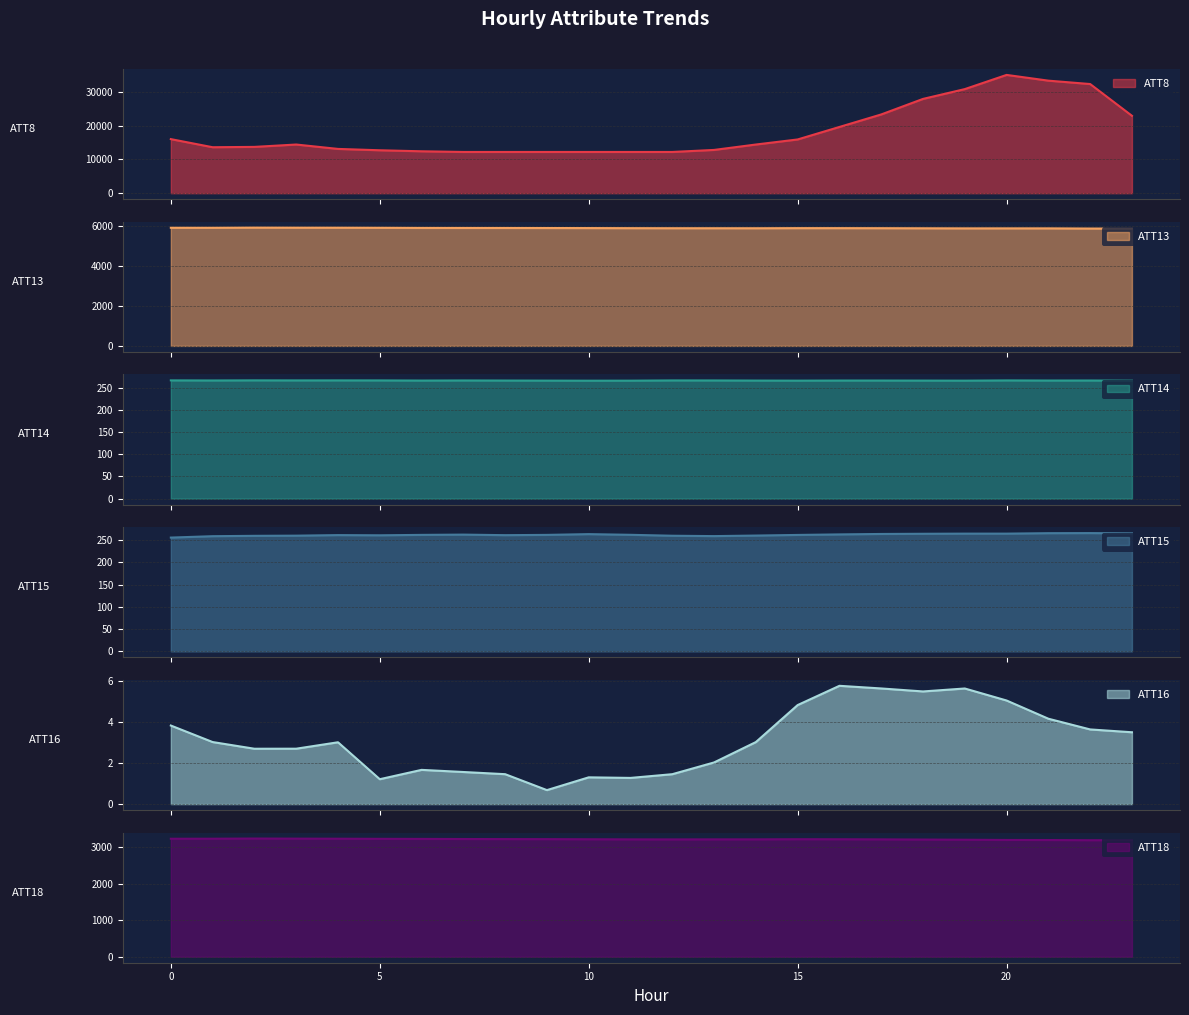

Reading right to left, list all the values displayed in this chart.

ATT8: 23=22900.0	22=32300.0	21=33300.0	20=35000.0	19=30800.0	18=27900.0	17=23300.0	16=19600.0	15=15900.0	14=14400.0	13=12800.0	12=12200.0	11=12200.0	10=12200.0	9=12200.0	8=12200.0	7=12200.0	6=12400.0	5=12700.0	4=13100.0	3=14400.0	2=13700.0	1=13600.0	0=16000.0
ATT13: 23=5890.7	22=5893.1	21=5901.9	20=5902.2	19=5901.6	18=5906.0	17=5910.4	16=5912.6	15=5912.8	14=5907.8	13=5908.5	12=5909.2	11=5911.9	10=5916.3	9=5919.0	8=5921.3	7=5922.3	6=5923.7	5=5930.5	4=5934.4	3=5935.4	2=5938.4	1=5930.2	0=5931.4
ATT14: 23=265.5	22=266.0	21=265.9	20=266.1	19=265.6	18=265.8	17=265.9	16=265.9	15=265.6	14=265.8	13=266.1	12=266.1	11=265.6	10=265.5	9=265.7	8=265.9	7=266.1	6=265.8	5=266.1	4=266.2	3=266.2	2=266.3	1=266.0	0=266.2
ATT15: 23=265.2	22=265.8	21=265.6	20=264.6	19=264.6	18=264.2	17=263.8	16=262.8	15=261.6	14=260.2	13=259.0	12=259.8	11=261.9	10=263.4	9=261.7	8=261.1	7=262.4	6=261.7	5=260.8	4=261.2	3=260.0	2=259.6	1=258.8	0=255.7
ATT16: 23=3.5	22=3.6	21=4.2	20=5.1	19=5.7	18=5.5	17=5.7	16=5.8	15=4.8	14=3.0	13=2.0	12=1.5	11=1.3	10=1.3	9=0.7	8=1.5	7=1.6	6=1.7	5=1.2	4=3.0	3=2.7	2=2.7	1=3.0	0=3.8
ATT18: 23=3194.5	22=3193.4	21=3198.3	20=3200.2	19=3206.6	18=3211.5	17=3216.3	16=3219.5	15=3220.5	14=3216.7	13=3216.5	12=3215.2	11=3216.5	10=3219.5	9=3222.6	8=3224.0	7=3226.1	6=3229.0	5=3231.0	4=3234.3	3=3236.4	2=3239.0	1=3234.3	0=3233.2